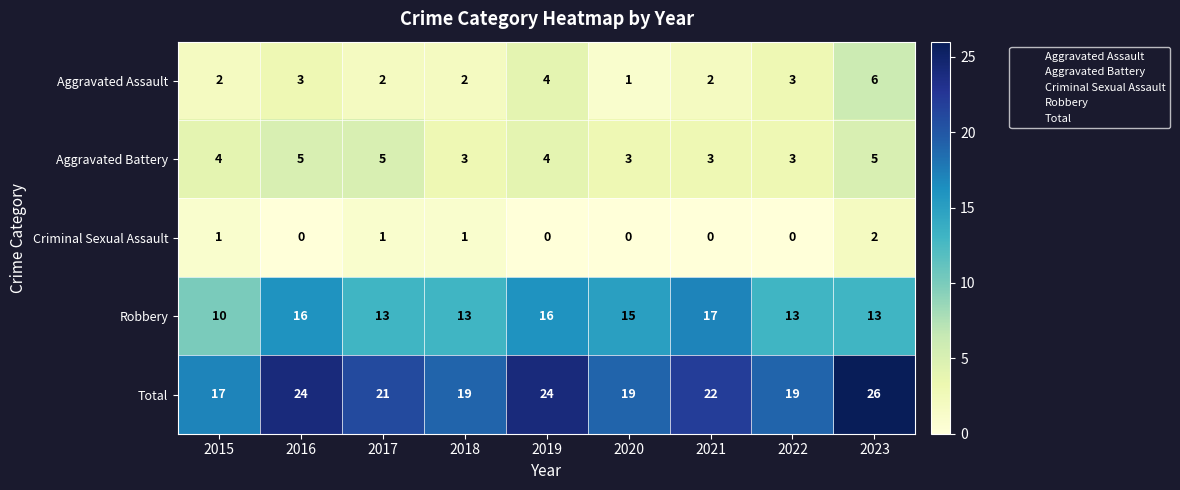

The Aggravated Battery series shows 2 at 2018. True or false?

False